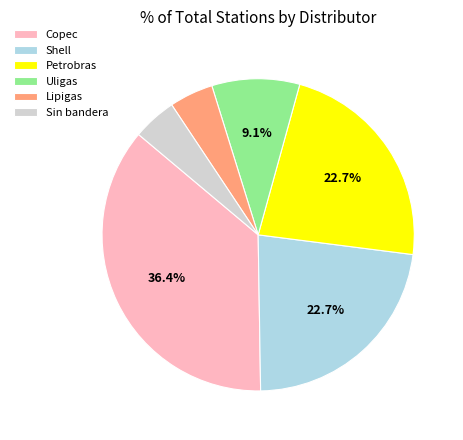

Is there any slice that represents more than half of the pie?

No